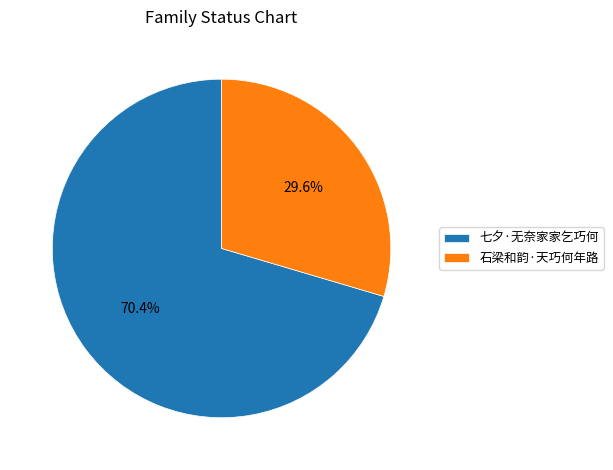

To the nearest percent, what is the combined percentage of 七夕·无奈家家乞巧何 and 石梁和韵·天巧何年路?

100%